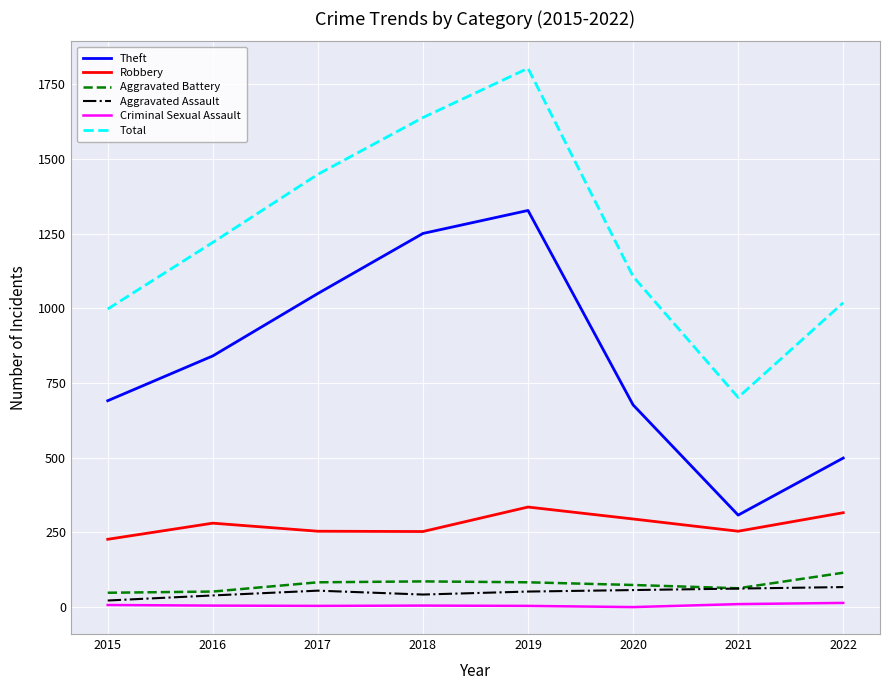

At which category is the sum across all series the highest?

2019